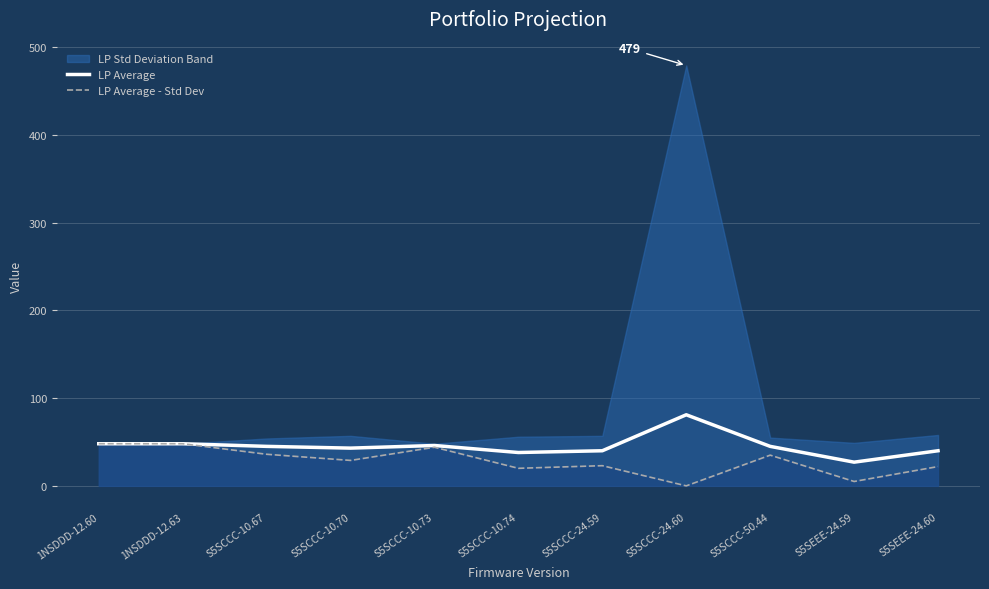

At which label does LP Average - Std Dev reach its peak?

1NSDDD-12.60